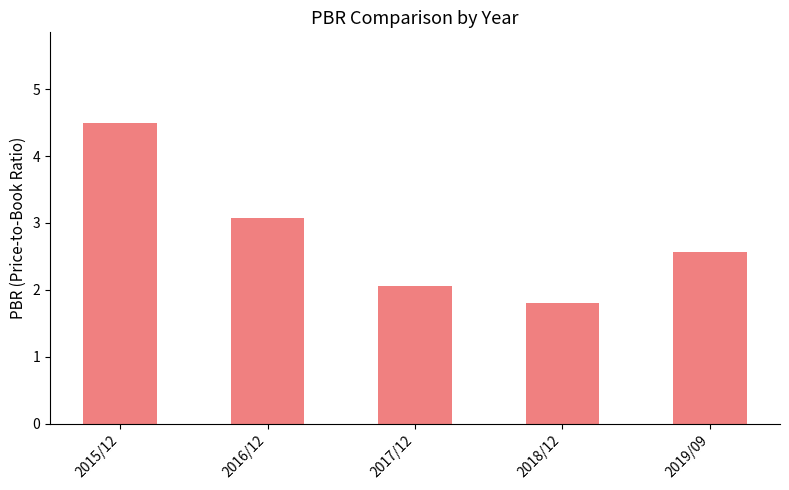

Does the chart contain stacked bars?

No